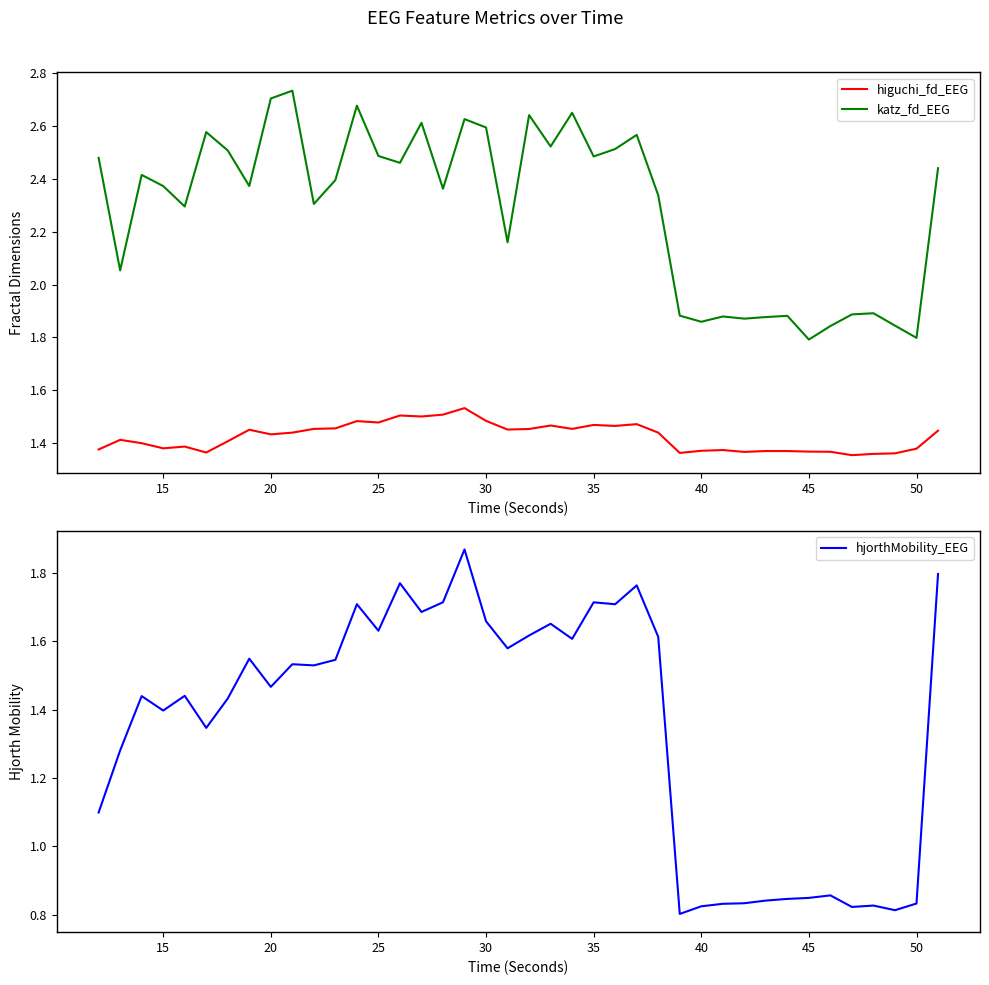

True or false: higuchi_fd_EEG and katz_fd_EEG cross at least once.

False